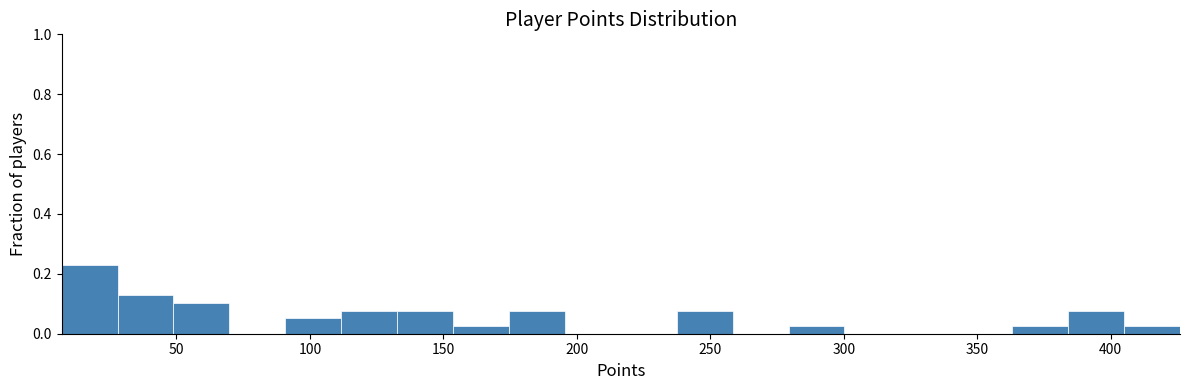

Reading left to right, transcribe this chart: for each bar, give the range it covers on the x-axis and its height. Neither the bar edges nor the heights are printed on the chart, so give them approximately, as read against the axes.

5 to 30: 0.24
30 to 50: 0.12
50 to 70: 0.10
70 to 90: 0
90 to 110: 0.06
110 to 135: 0.08
135 to 155: 0.08
155 to 175: 0.02
175 to 195: 0.08
195 to 215: 0
215 to 235: 0
235 to 260: 0.08
260 to 280: 0
280 to 300: 0.02
300 to 320: 0
320 to 340: 0
340 to 365: 0
365 to 385: 0.02
385 to 405: 0.08
405 to 425: 0.02